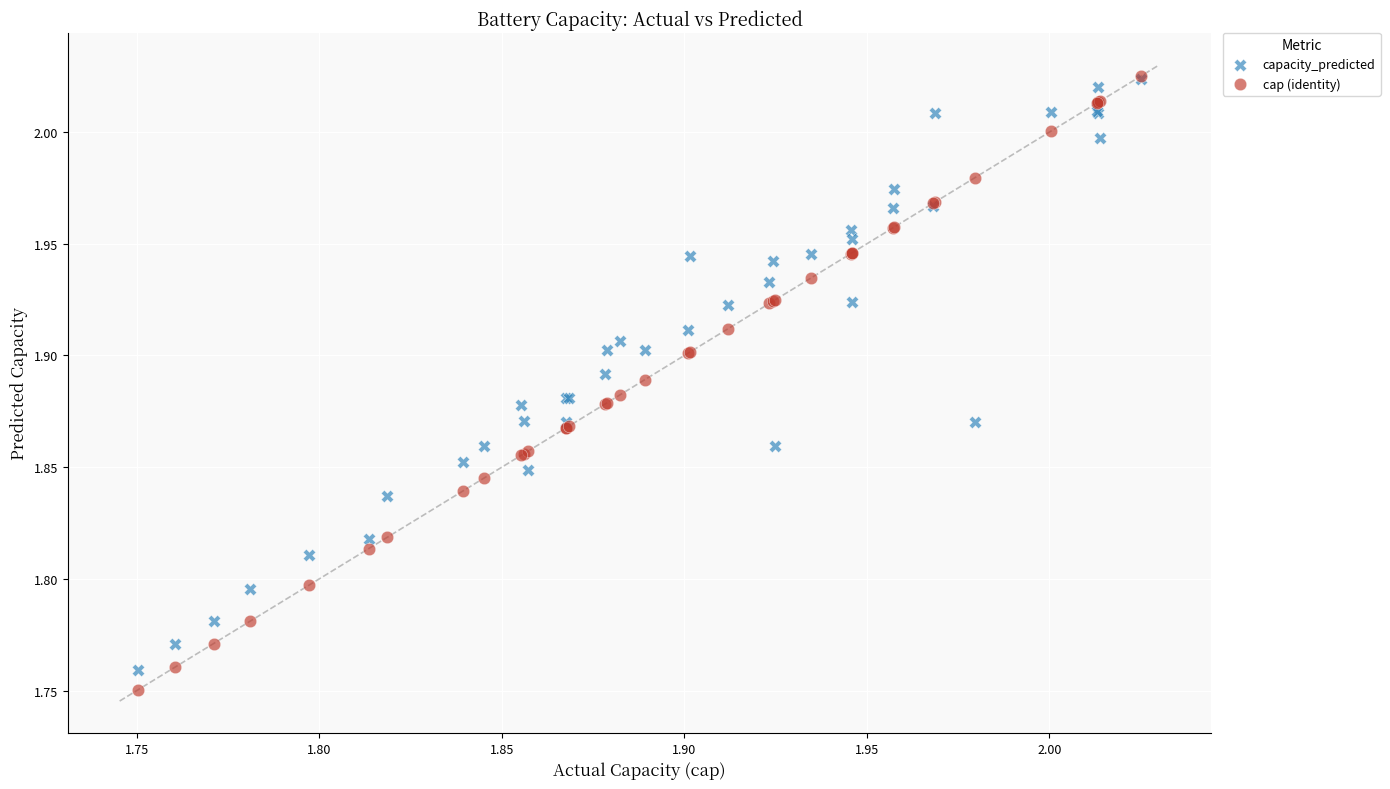

Which series contains the lowest Y value?

cap (identity)